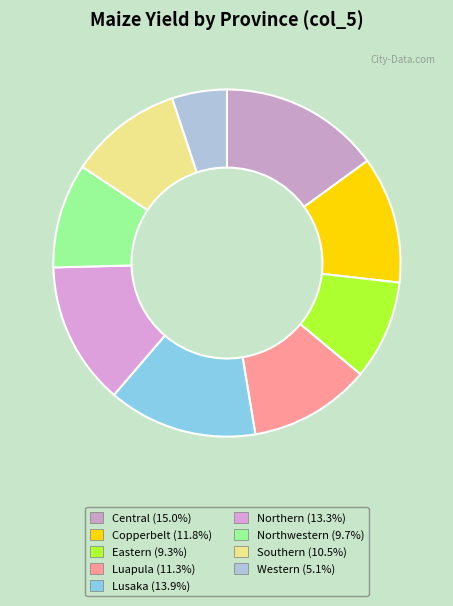

Which slice is the smallest?

Western